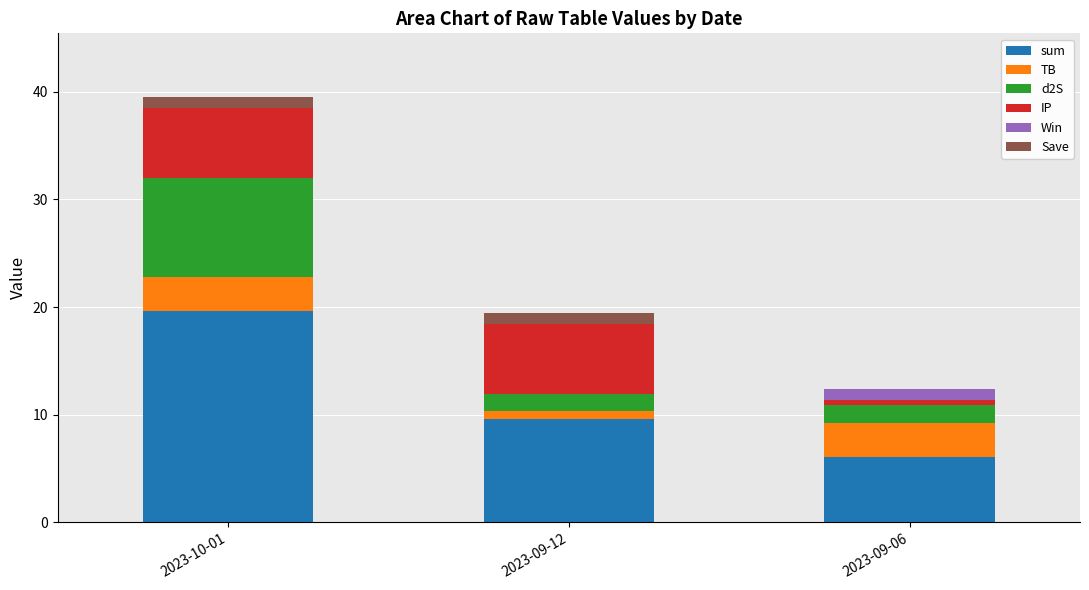

Count the number of data series in this chart.

6